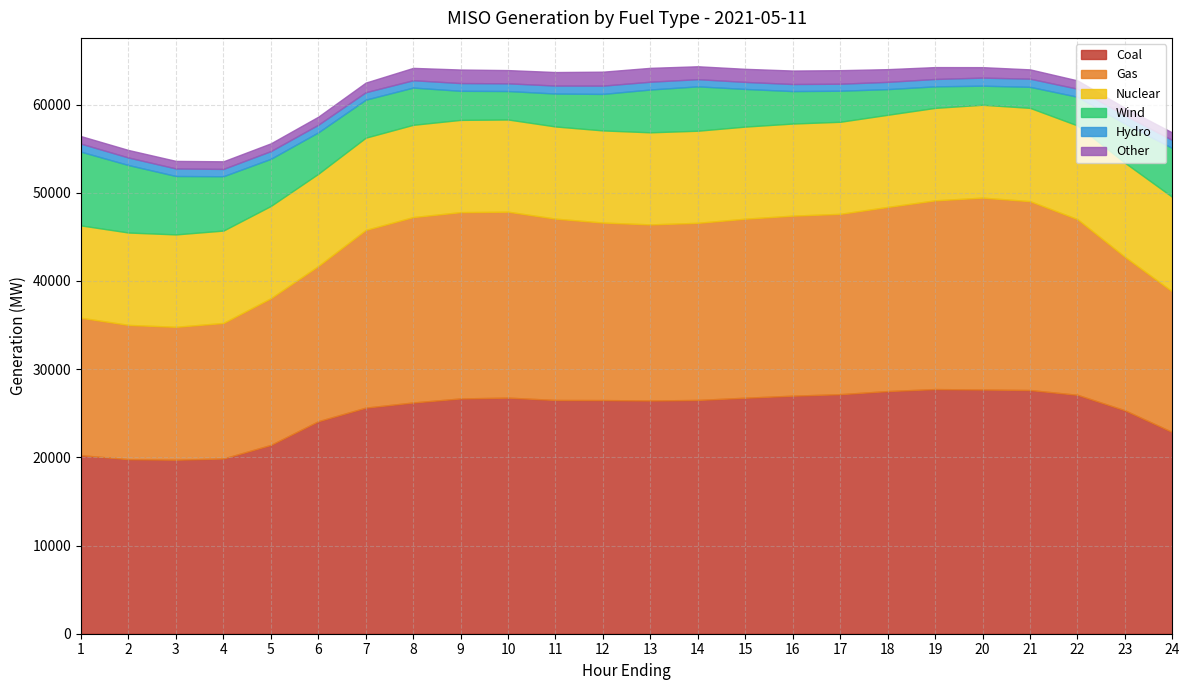

The value of Wind at 21 is 2383.4. True or false?

True